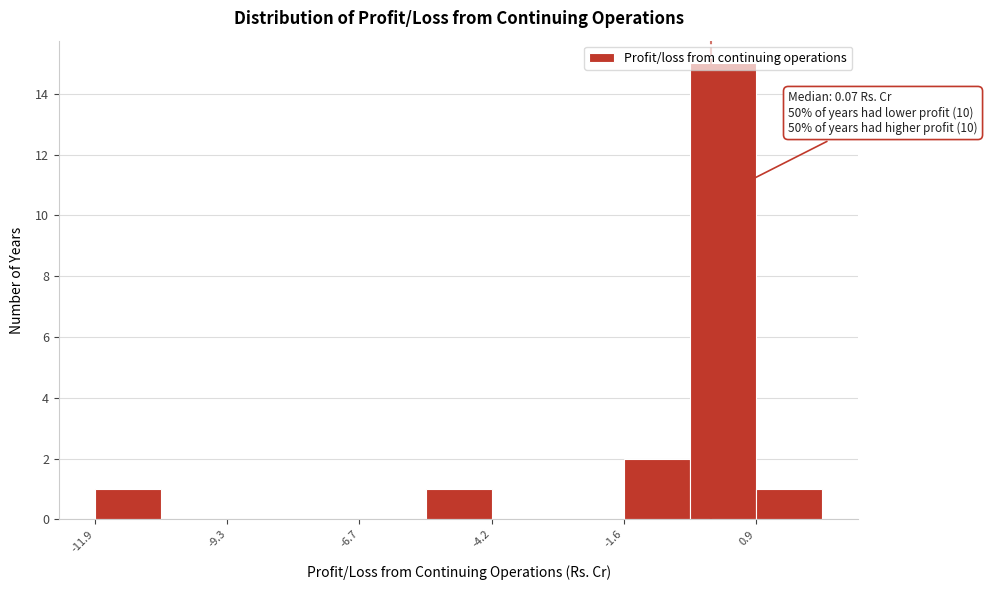

Read against the x-axis, roughly where is the centre of the tallest bar?

0.5